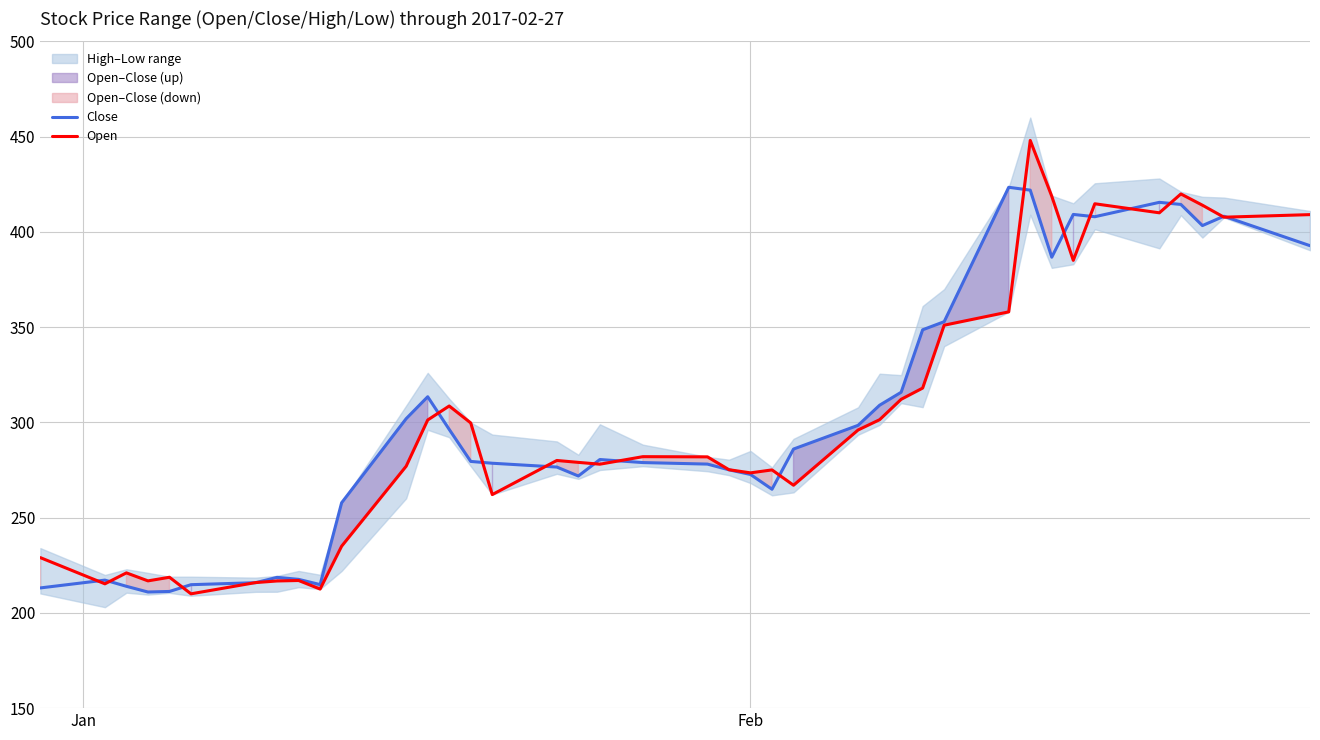

Which series has the largest range (max minus min)?

Open